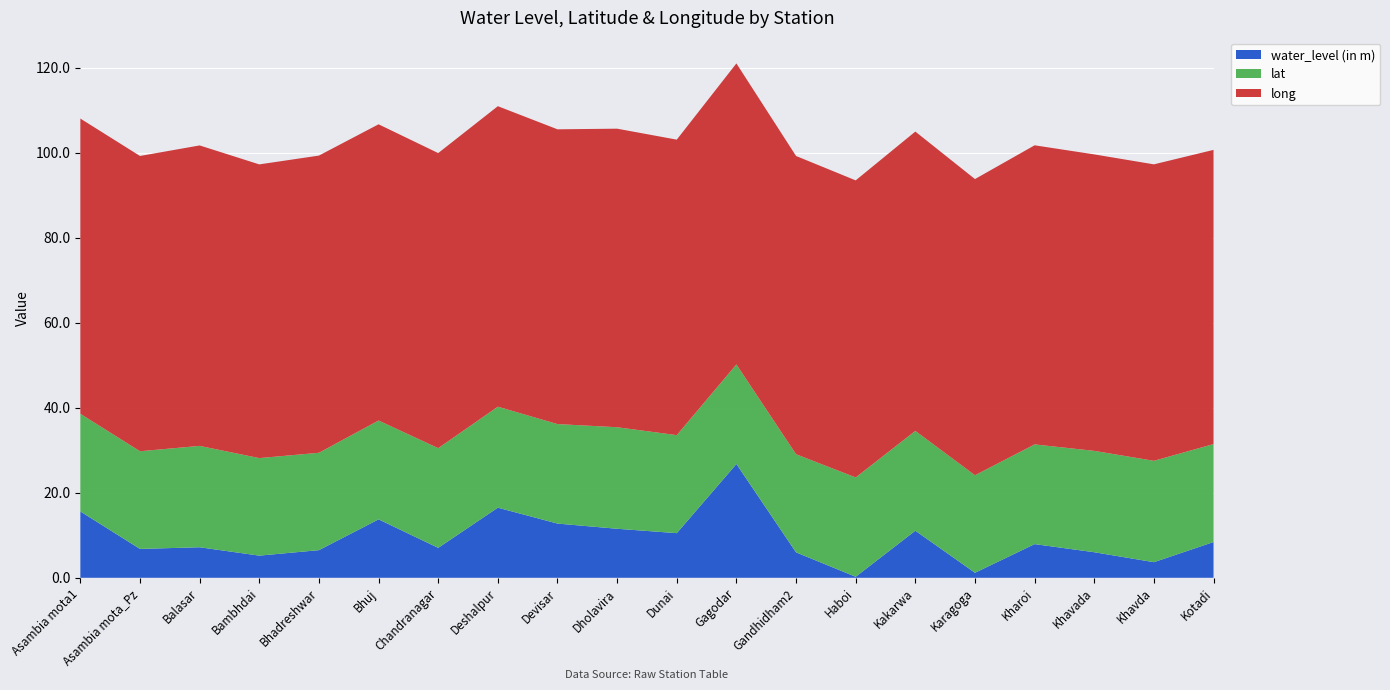

Reading left to right, list all the values displayed in this chart.

water_level (in m): 15.6	6.8	7.2	5.2	6.5	13.7	7.0	16.5	12.8	11.5	10.5	26.8	6.0	0.2	11.1	1.2	7.9	6.0	3.7	8.4
lat: 23.0	23.0	23.8	22.9	22.9	23.2	23.4	23.8	23.4	23.9	23.1	23.4	23.1	23.4	23.5	22.9	23.4	23.8	23.8	23.0
long: 69.4	69.5	70.7	69.1	69.9	69.7	69.4	70.7	69.3	70.2	69.5	70.8	70.2	69.9	70.4	69.7	70.3	69.7	69.7	69.2